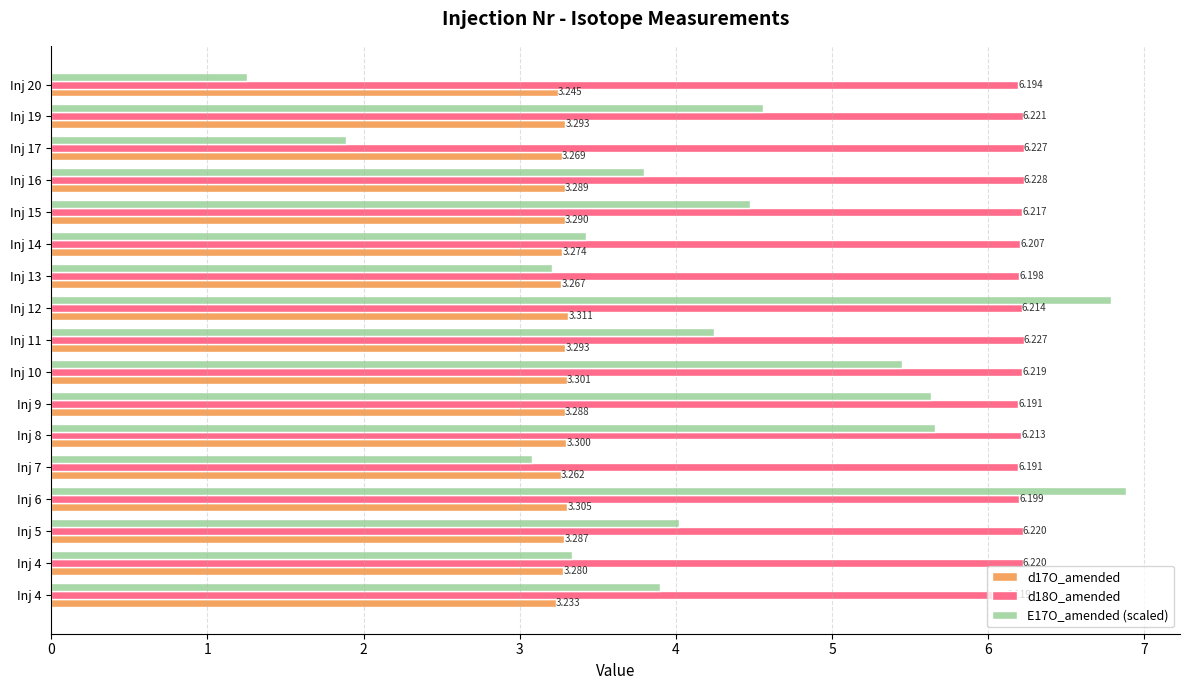

What is the sum of all E17O_amended (scaled) values?

71.6